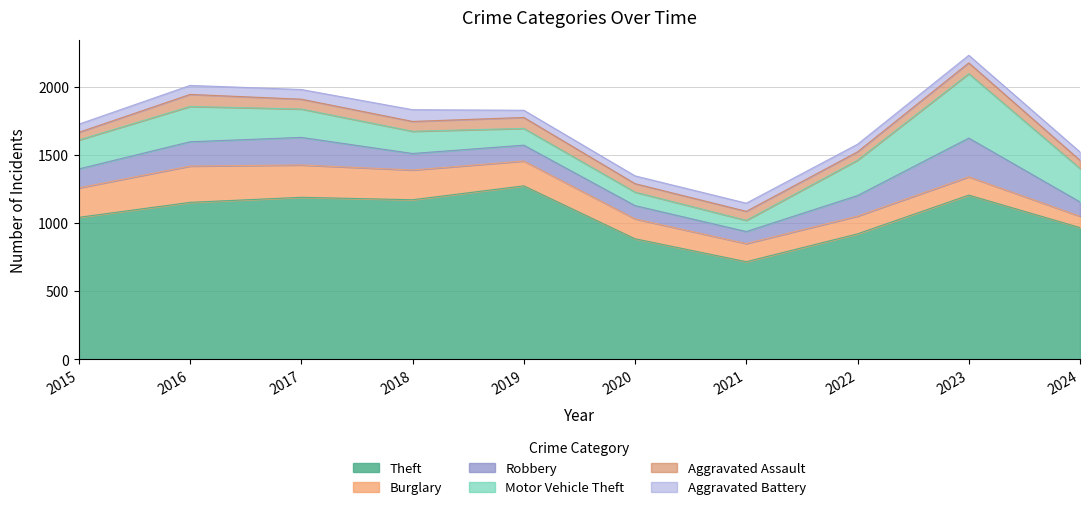

Rank the series by their maximum value, from highest to lowest.

Theft, Motor Vehicle Theft, Robbery, Burglary, Aggravated Assault, Aggravated Battery